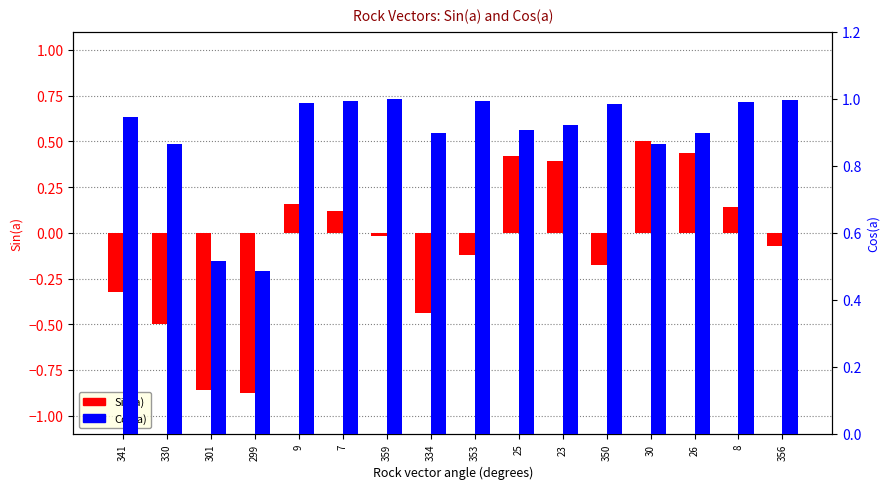

What is the difference between the maximum and second lowest values in the Sin(a) series?

1.4